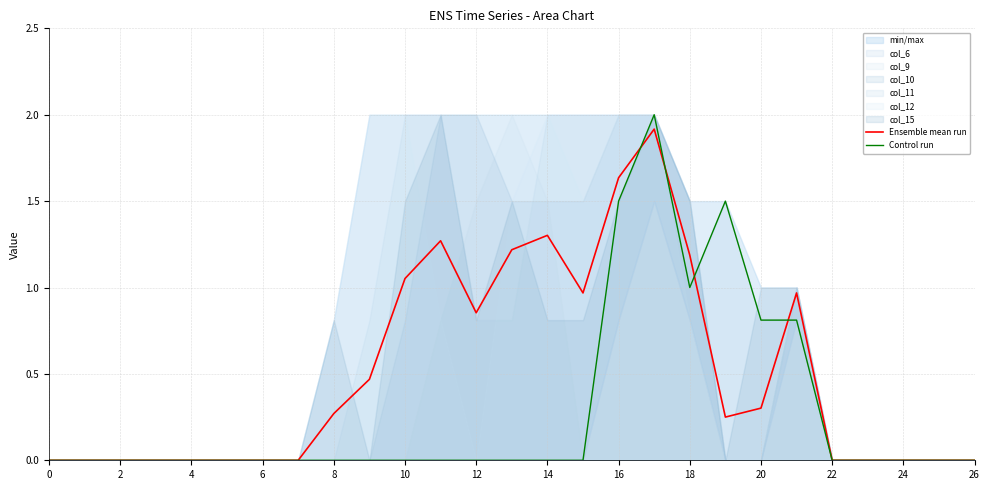

The Ensemble mean run series shows -1.1 at 22. True or false?

False